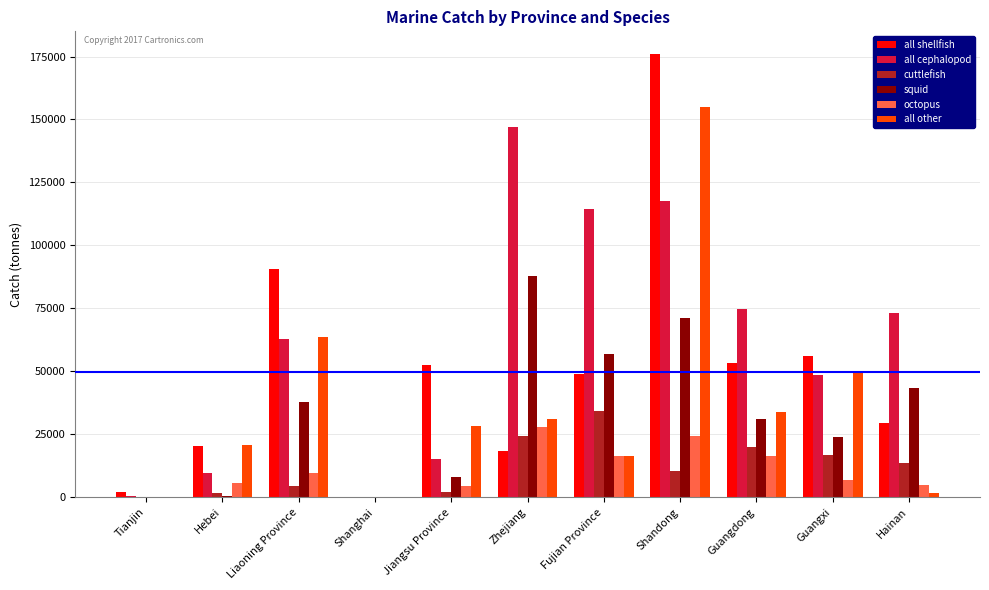

What is the difference between the octopus values at Tianjin and Guangdong?

16386